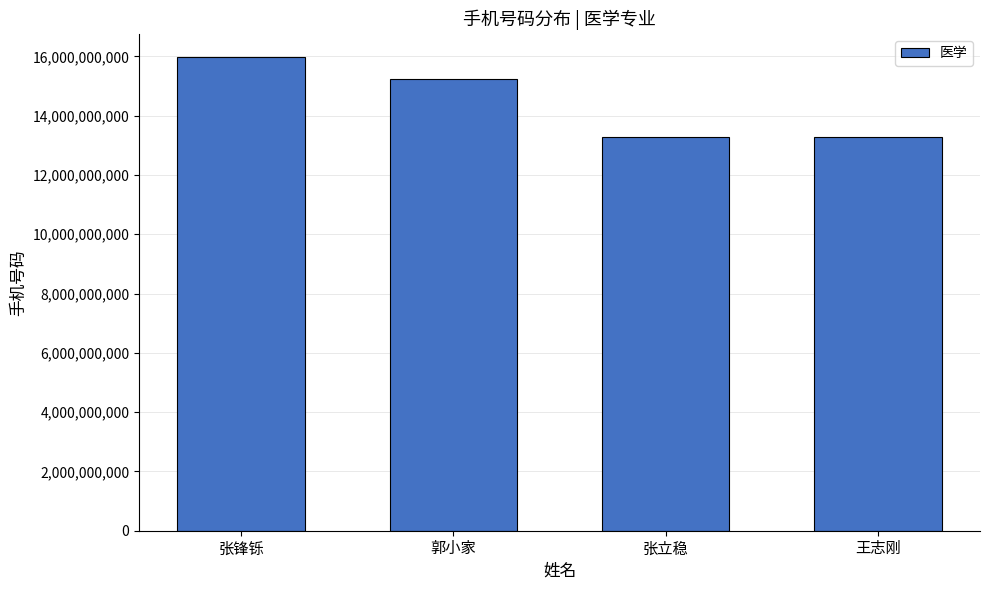

The value at 郭小家 is 9981298072. True or false?

False